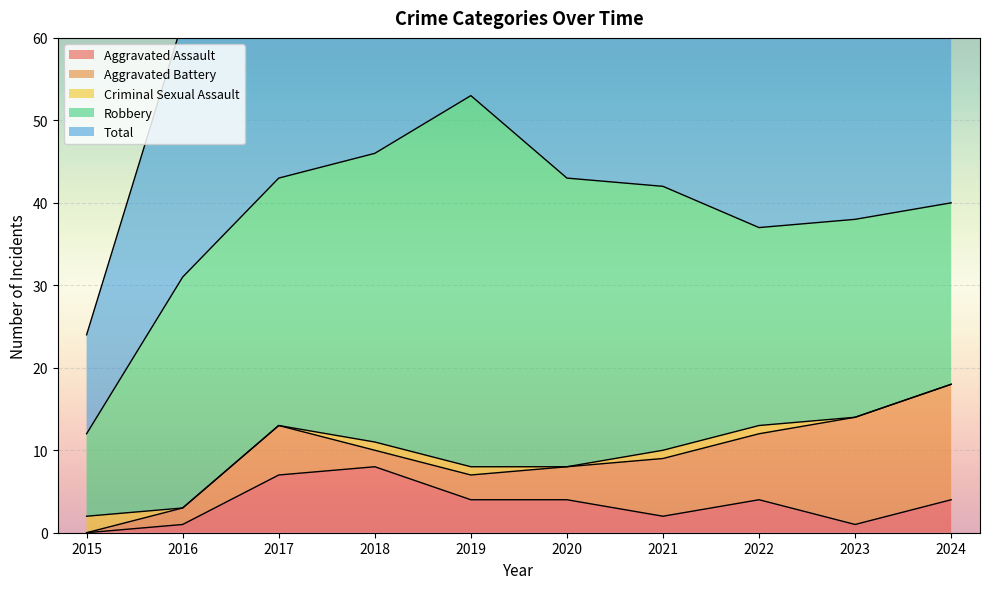

How many interior local peaks does the Aggravated Battery series have?

1